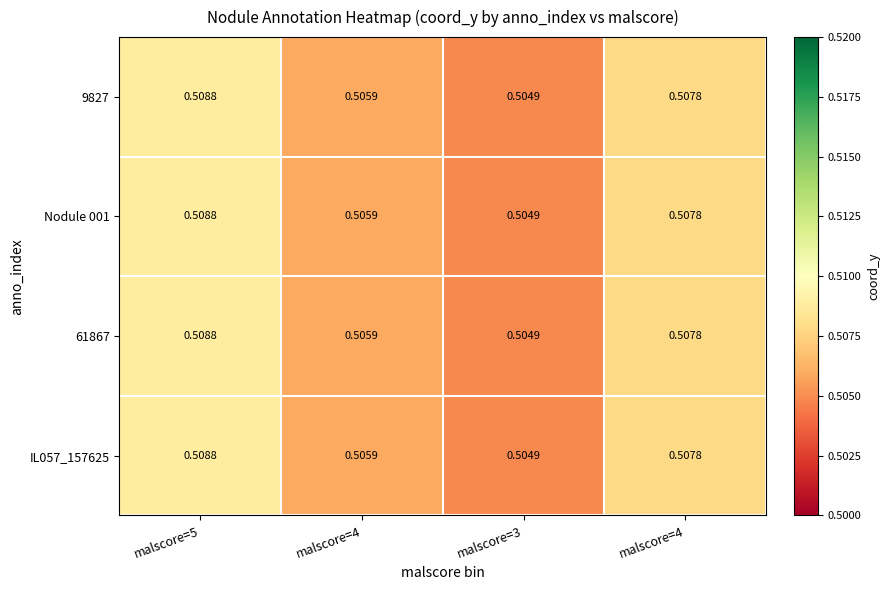

Reading left to right, transcribe all the data shown in this chart.

9827: malscore=5=0.5	malscore=4=0.5	malscore=3=0.5	malscore=4=0.5
Nodule 001: malscore=5=0.5	malscore=4=0.5	malscore=3=0.5	malscore=4=0.5
61867: malscore=5=0.5	malscore=4=0.5	malscore=3=0.5	malscore=4=0.5
IL057_157625: malscore=5=0.5	malscore=4=0.5	malscore=3=0.5	malscore=4=0.5